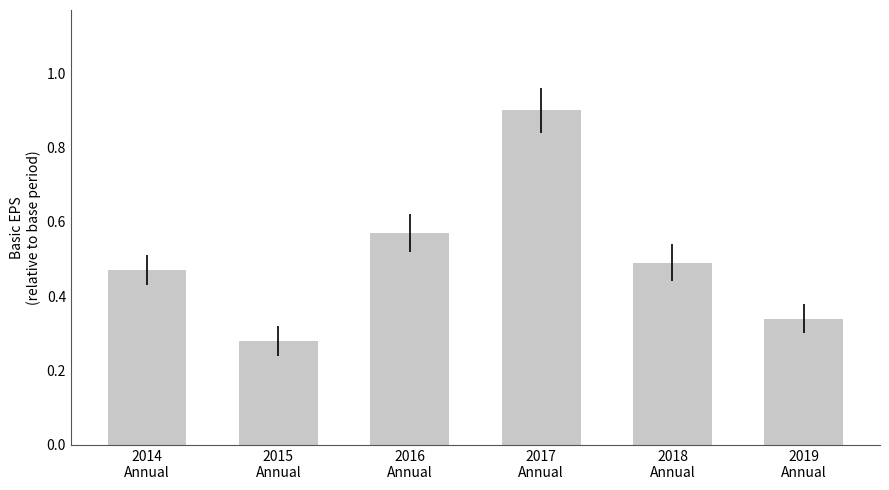

Count the number of categories in the chart.

6